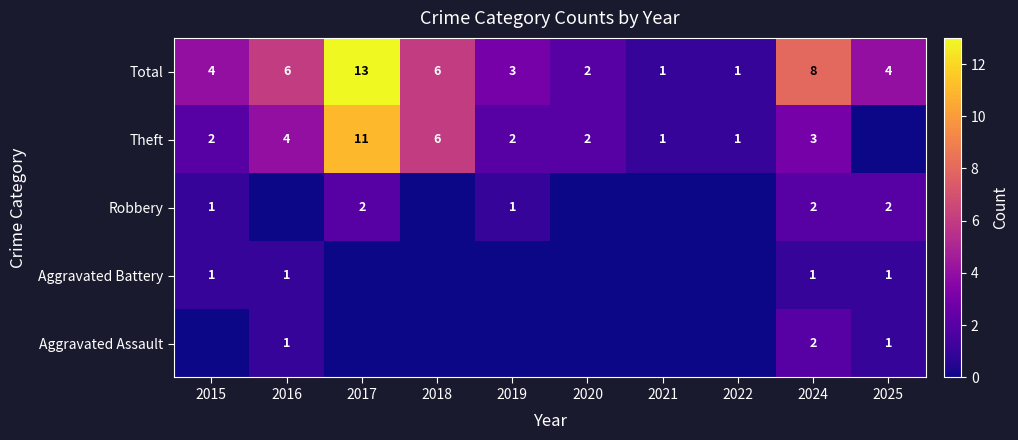

How many categories are shown in the chart?

10